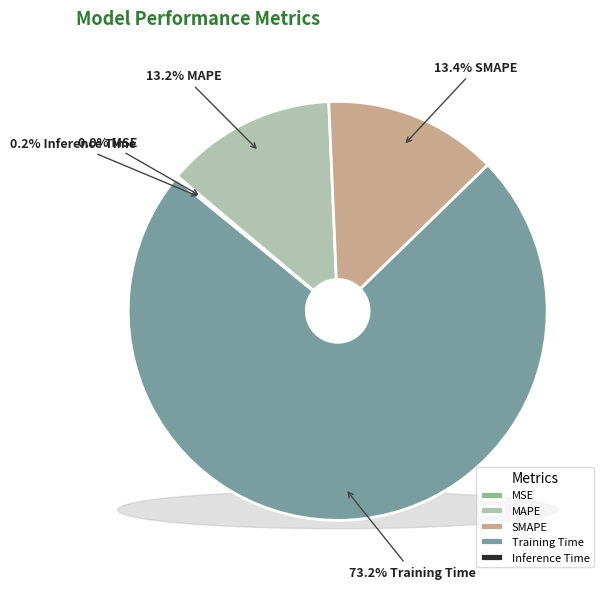

The Training Time slice represents 81% of the pie. True or false?

False